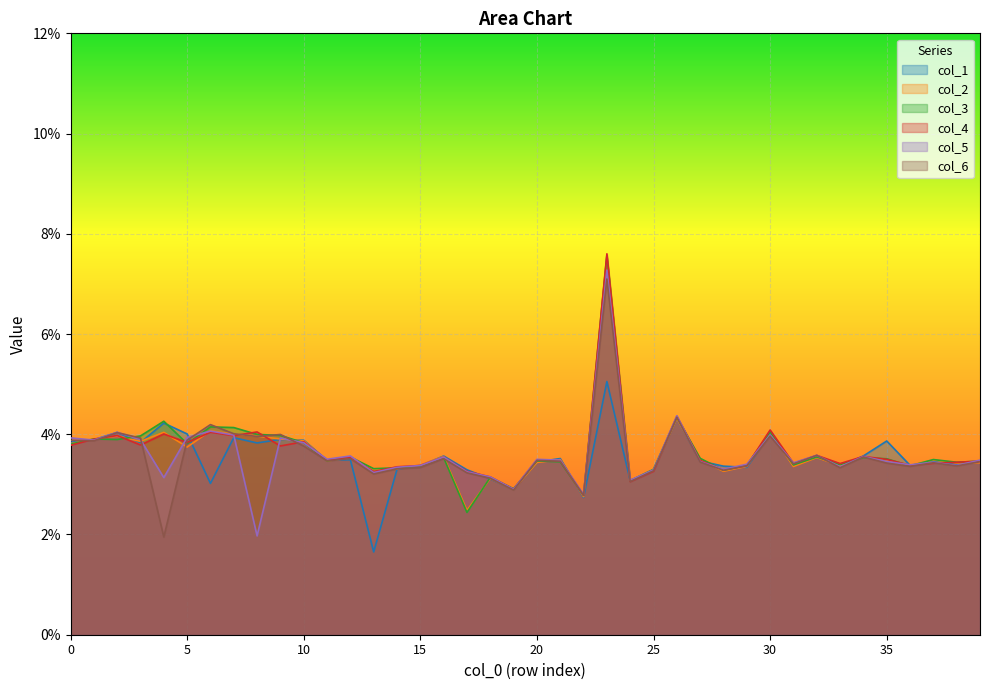

Reading right to left, what are all the values shown in this chart?

col_1: 39=0.0	38=0.0	37=0.0	36=0.0	35=0.0	34=0.0	33=0.0	32=0.0	31=0.0	30=0.0	29=0.0	28=0.0	27=0.0	26=0.0	25=0.0	24=0.0	23=0.1	22=0.0	21=0.0	20=0.0	19=0.0	18=0.0	17=0.0	16=0.0	15=0.0	14=0.0	13=0.0	12=0.0	11=0.0	10=0.0	9=0.0	8=0.0	7=0.0	6=0.0	5=0.0	4=0.0	3=0.0	2=0.0	1=0.0	0=0.0
col_2: 39=0.0	38=0.0	37=0.0	36=0.0	35=0.0	34=0.0	33=0.0	32=0.0	31=0.0	30=0.0	29=0.0	28=0.0	27=0.0	26=0.0	25=0.0	24=0.0	23=0.1	22=0.0	21=0.0	20=0.0	19=0.0	18=0.0	17=0.0	16=0.0	15=0.0	14=0.0	13=0.0	12=0.0	11=0.0	10=0.0	9=0.0	8=0.0	7=0.0	6=0.0	5=0.0	4=0.0	3=0.0	2=0.0	1=0.0	0=0.0
col_3: 39=0.0	38=0.0	37=0.0	36=0.0	35=0.0	34=0.0	33=0.0	32=0.0	31=0.0	30=0.0	29=0.0	28=0.0	27=0.0	26=0.0	25=0.0	24=0.0	23=0.1	22=0.0	21=0.0	20=0.0	19=0.0	18=0.0	17=0.0	16=0.0	15=0.0	14=0.0	13=0.0	12=0.0	11=0.0	10=0.0	9=0.0	8=0.0	7=0.0	6=0.0	5=0.0	4=0.0	3=0.0	2=0.0	1=0.0	0=0.0
col_4: 39=0.0	38=0.0	37=0.0	36=0.0	35=0.0	34=0.0	33=0.0	32=0.0	31=0.0	30=0.0	29=0.0	28=0.0	27=0.0	26=0.0	25=0.0	24=0.0	23=0.1	22=0.0	21=0.0	20=0.0	19=0.0	18=0.0	17=0.0	16=0.0	15=0.0	14=0.0	13=0.0	12=0.0	11=0.0	10=0.0	9=0.0	8=0.0	7=0.0	6=0.0	5=0.0	4=0.0	3=0.0	2=0.0	1=0.0	0=0.0
col_5: 39=0.0	38=0.0	37=0.0	36=0.0	35=0.0	34=0.0	33=0.0	32=0.0	31=0.0	30=0.0	29=0.0	28=0.0	27=0.0	26=0.0	25=0.0	24=0.0	23=0.1	22=0.0	21=0.0	20=0.0	19=0.0	18=0.0	17=0.0	16=0.0	15=0.0	14=0.0	13=0.0	12=0.0	11=0.0	10=0.0	9=0.0	8=0.0	7=0.0	6=0.0	5=0.0	4=0.0	3=0.0	2=0.0	1=0.0	0=0.0
col_6: 39=0.0	38=0.0	37=0.0	36=0.0	35=0.0	34=0.0	33=0.0	32=0.0	31=0.0	30=0.0	29=0.0	28=0.0	27=0.0	26=0.0	25=0.0	24=0.0	23=0.1	22=0.0	21=0.0	20=0.0	19=0.0	18=0.0	17=0.0	16=0.0	15=0.0	14=0.0	13=0.0	12=0.0	11=0.0	10=0.0	9=0.0	8=0.0	7=0.0	6=0.0	5=0.0	4=0.0	3=0.0	2=0.0	1=0.0	0=0.0